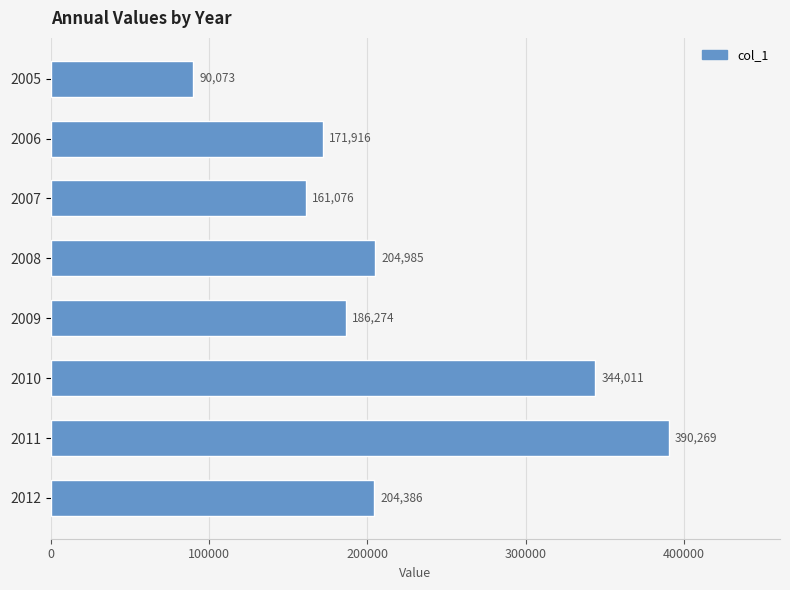

What is the value of the 8th bar from the top?

204386